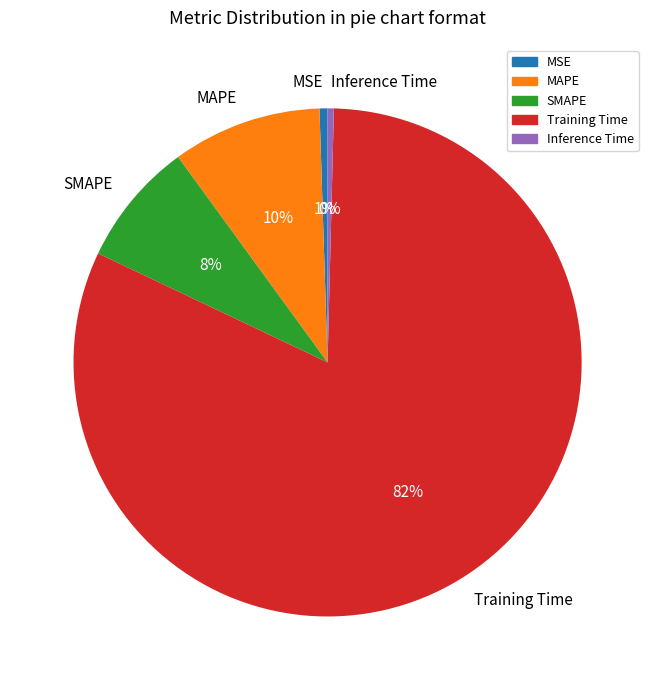

Does Inference Time represent more than half of the total?

No